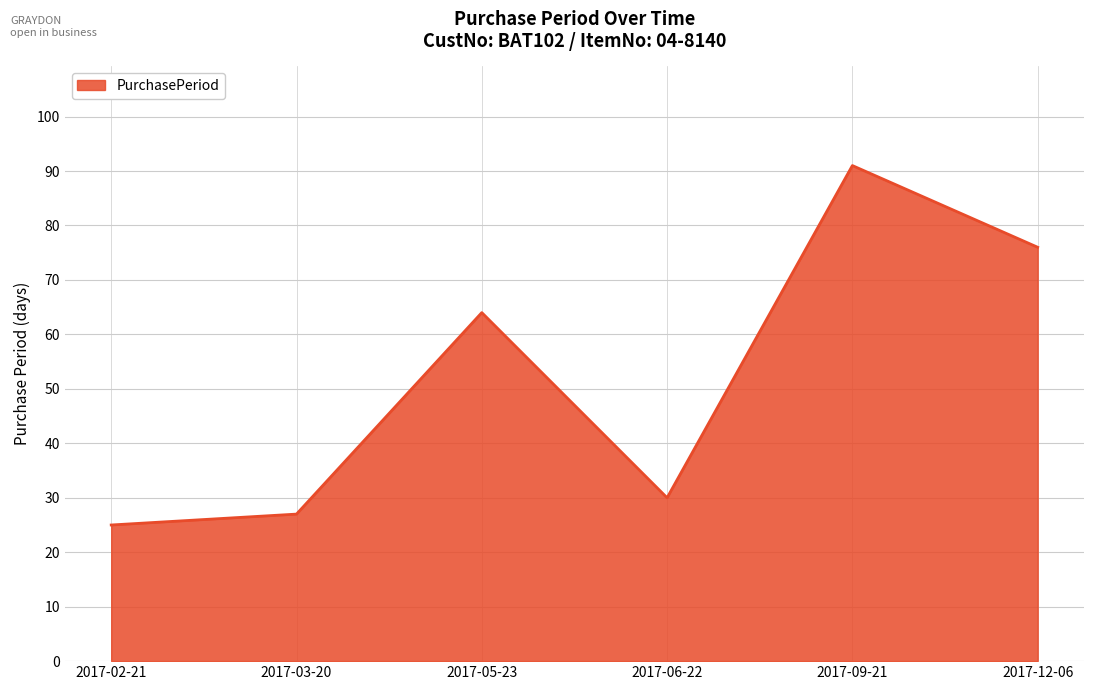

At which category does the chart reach its minimum across all series?

2017-02-21